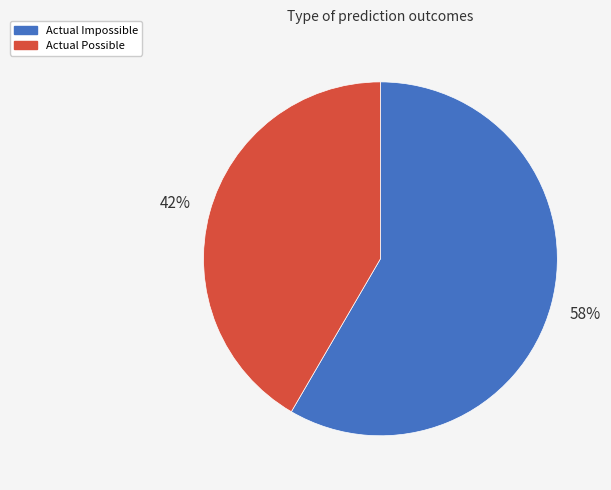

Does any single category account for the majority?

Yes